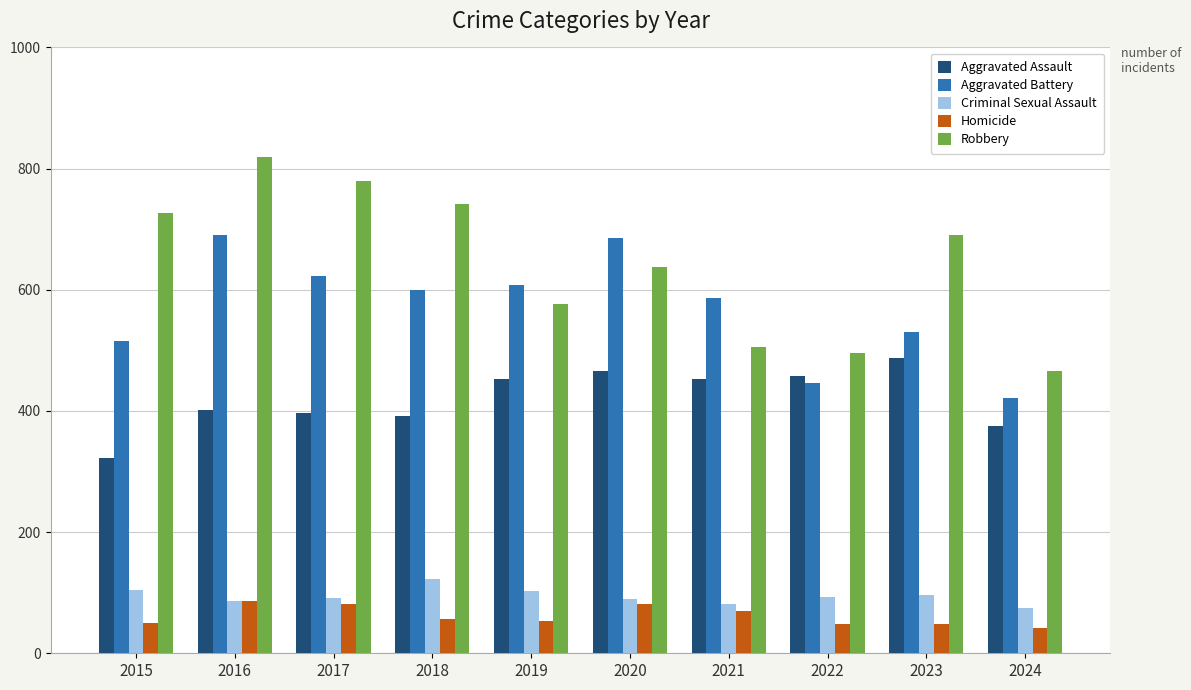

Which series has the largest total across all categories?

Robbery